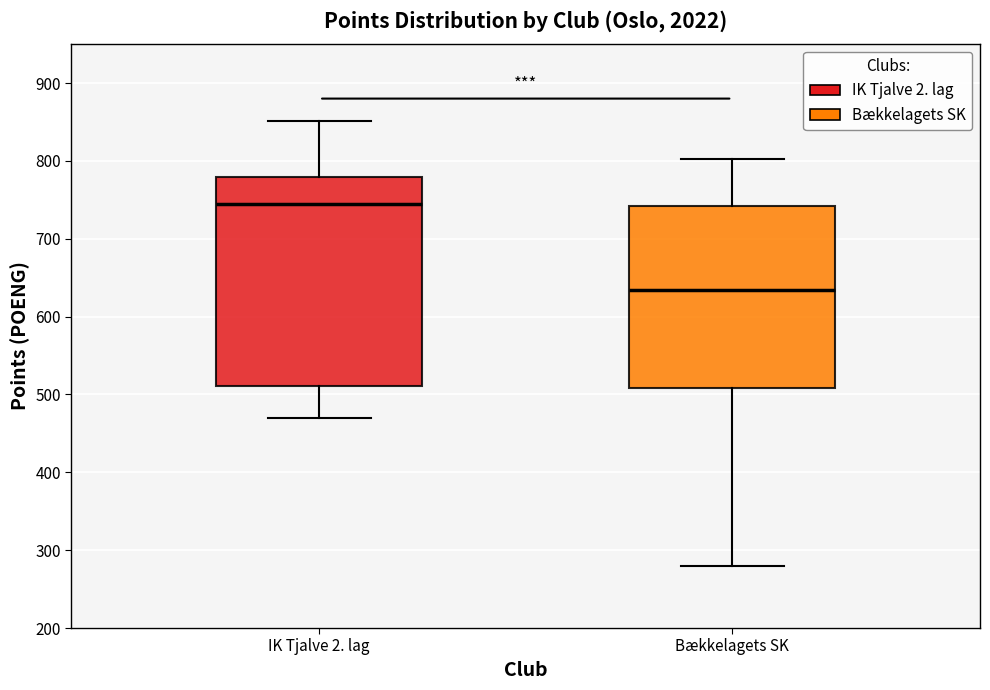

Which box has the lowest median line?

Bækkelagets SK